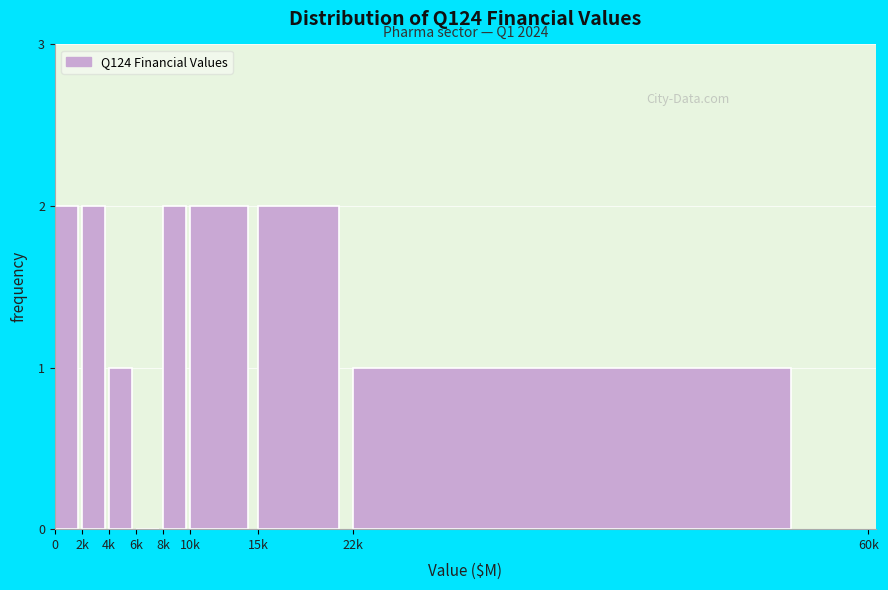

Reading left to right, list all the values displayed in this chart.

0=2	2k=2	4k=1	6k=0	8k=2	10k=2	15k=2	22k=1